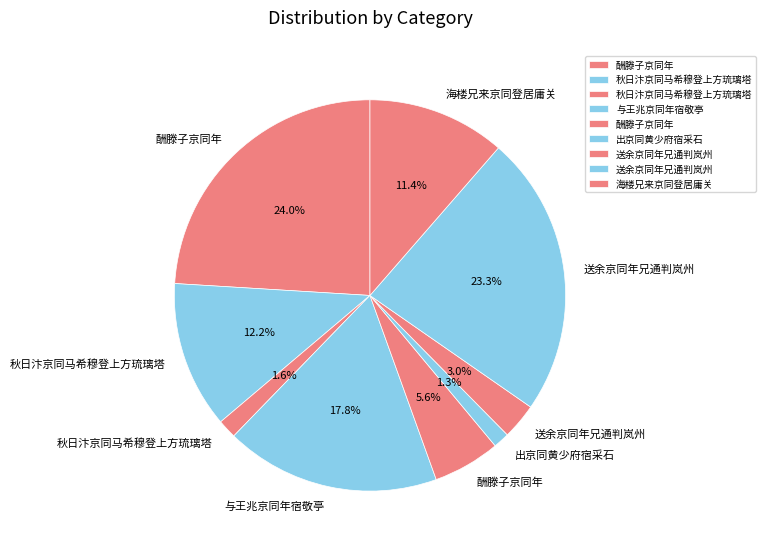

What is the largest slice in the pie chart?

酬滕子京同年